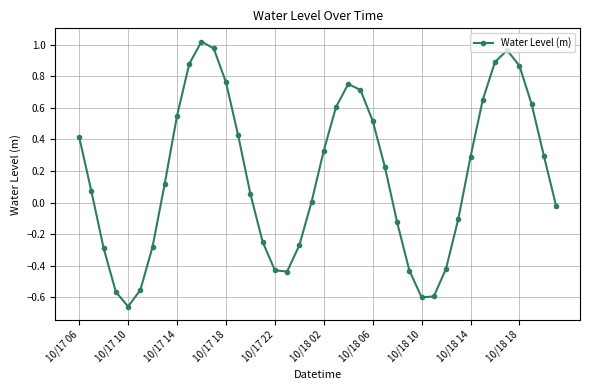

How many points are lower than both their immediate neighbors (excluding endpoints)?

3